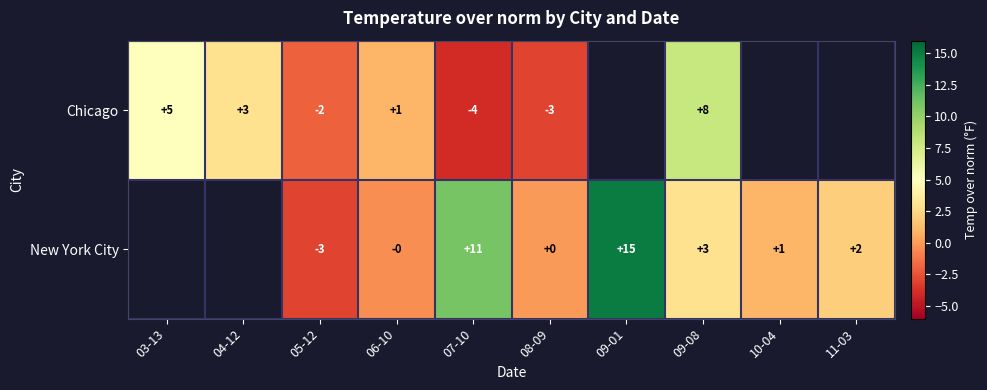

What is the difference between the Chicago values at 08-09 and 03-13?

8